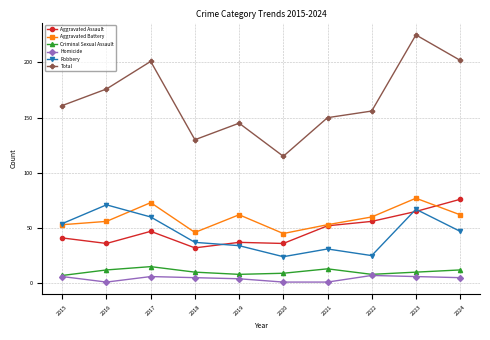

What is the greatest value displayed?

225